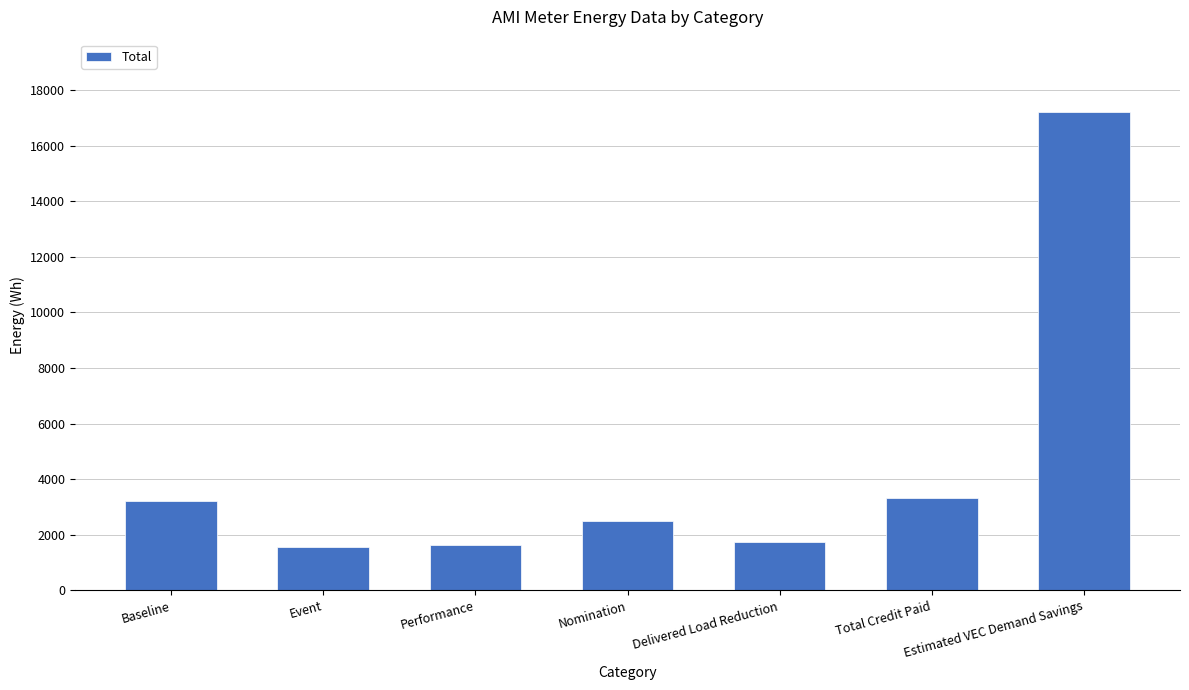

Which category has the highest value across all series?

Estimated VEC Demand Savings